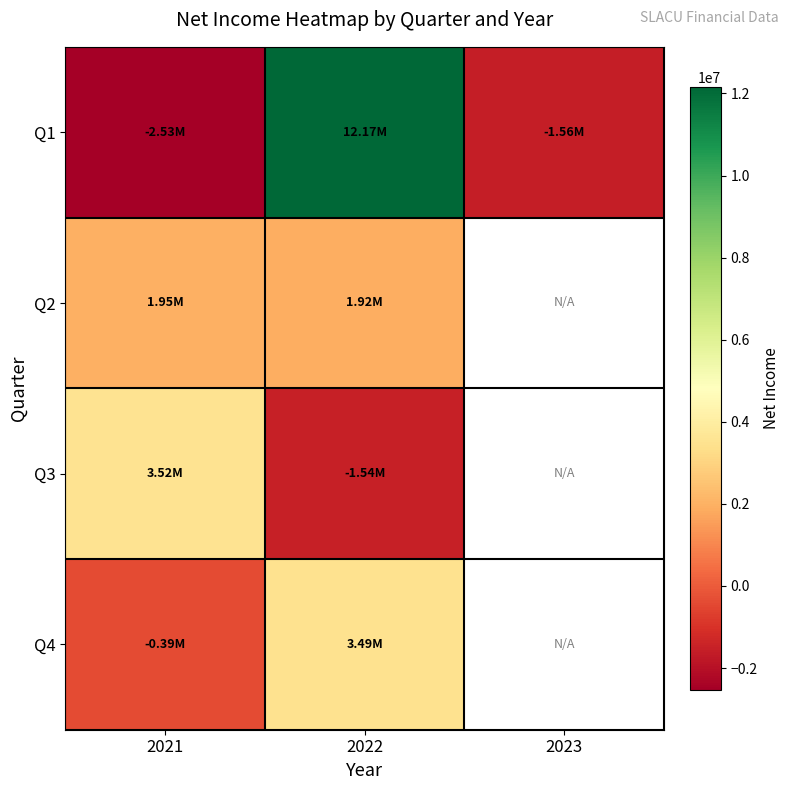

True or false: Q1 has a value of -3700587.3 at 2021.

False